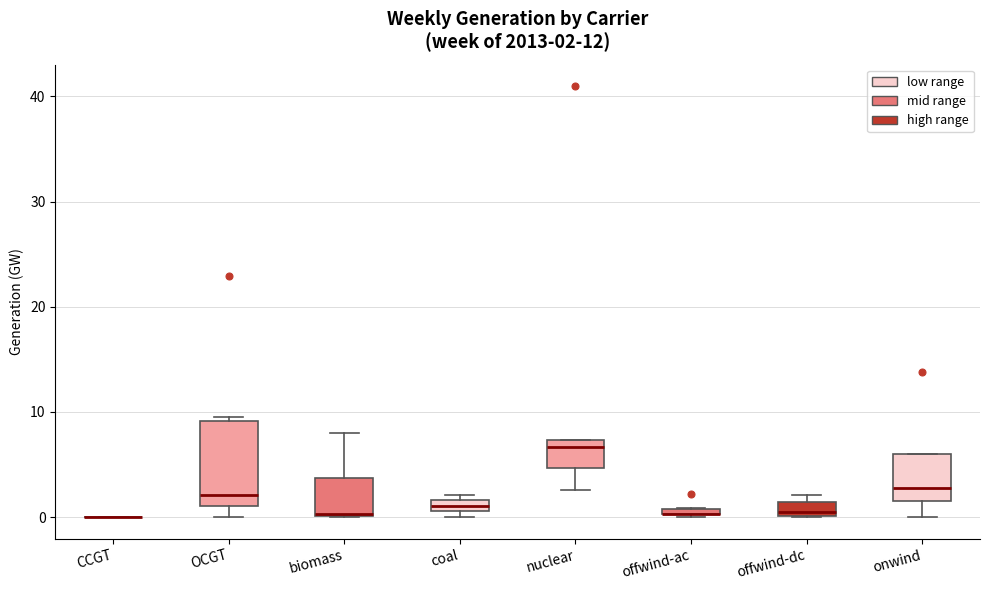

Comparing the boxes themselves (not the whiskers), which one is the tallest?

OCGT